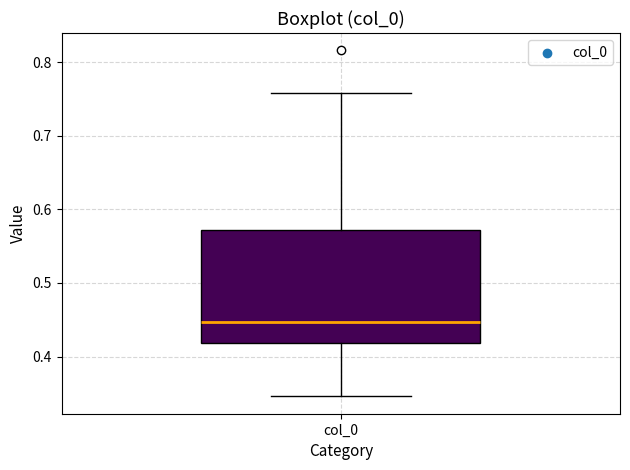

Where does the median line of the box for col_0 sit on the y-axis? The values are not printed on the chart, so give them approximately, as read against the axis.

0.45